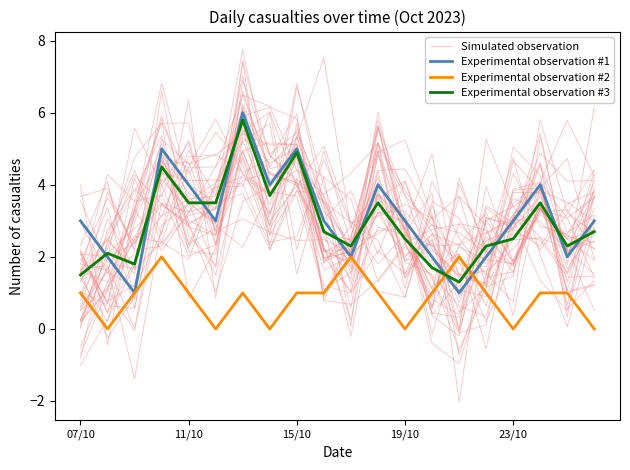

What is the difference between the Experimental observation #1 values at 14 and 11?

3.0